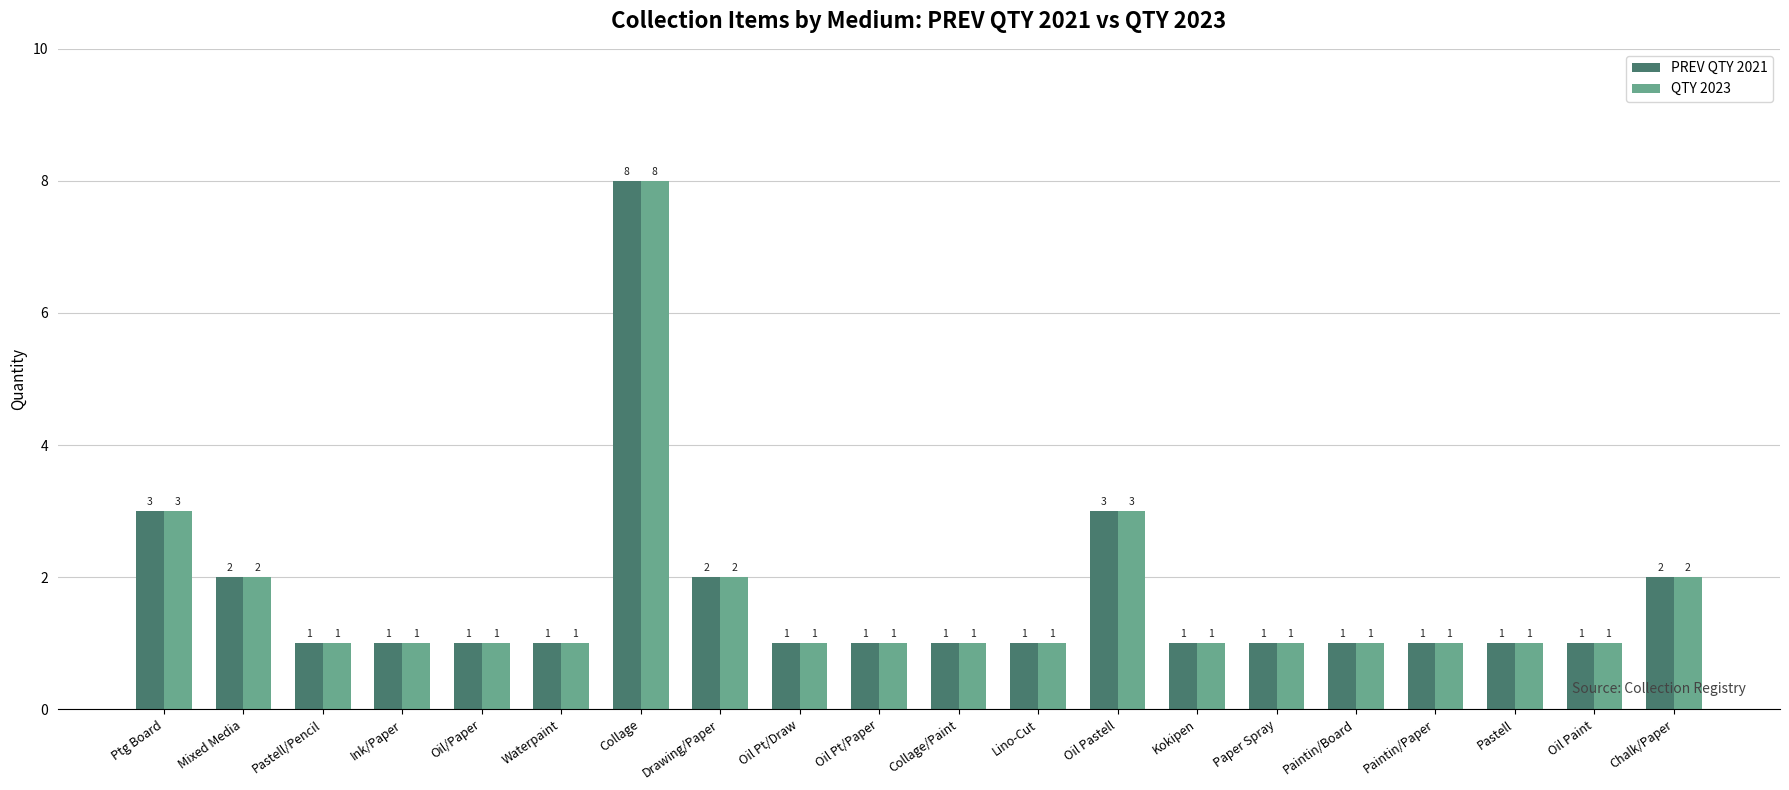

What are all the series names shown in the legend?

PREV QTY 2021, QTY 2023